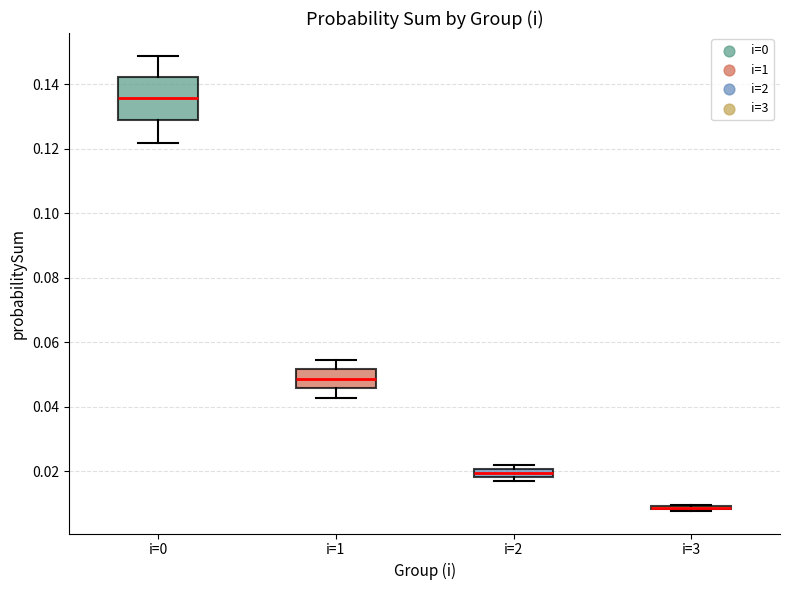

Comparing the boxes themselves (not the whiskers), which one is the tallest?

i=0